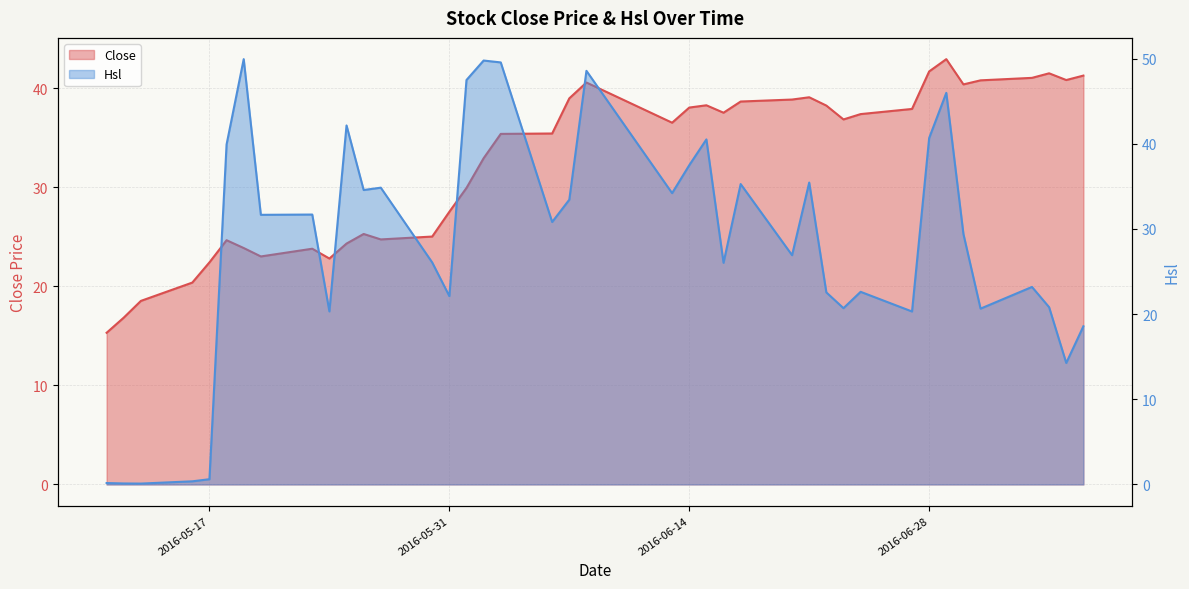

Rank the categories by Close value from highest to lowest.

2016-06-29, 2016-06-28, 2016-07-05, 2016-07-07, 2016-07-04, 2016-07-06, 2016-07-01, 2016-06-08, 2016-06-30, 2016-06-21, 2016-06-07, 2016-06-20, 2016-06-17, 2016-06-15, 2016-06-22, 2016-06-14, 2016-06-27, 2016-06-16, 2016-06-24, 2016-06-23, 2016-06-13, 2016-06-06, 2016-06-03, 2016-06-02, 2016-06-01, 2016-05-31, 2016-05-26, 2016-05-30, 2016-05-27, 2016-05-18, 2016-05-25, 2016-05-19, 2016-05-23, 2016-05-20, 2016-05-24, 2016-05-17, 2016-05-16, 2016-05-13, 2016-05-12, 2016-05-11